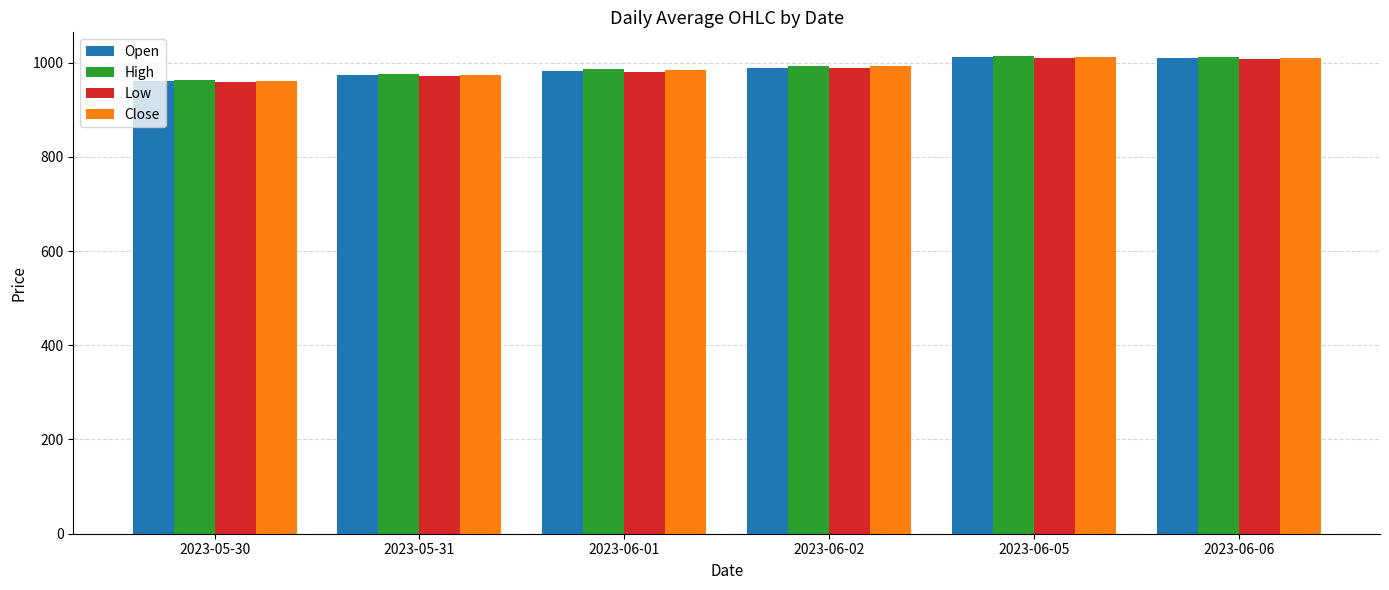

How many bars are there in total?

24